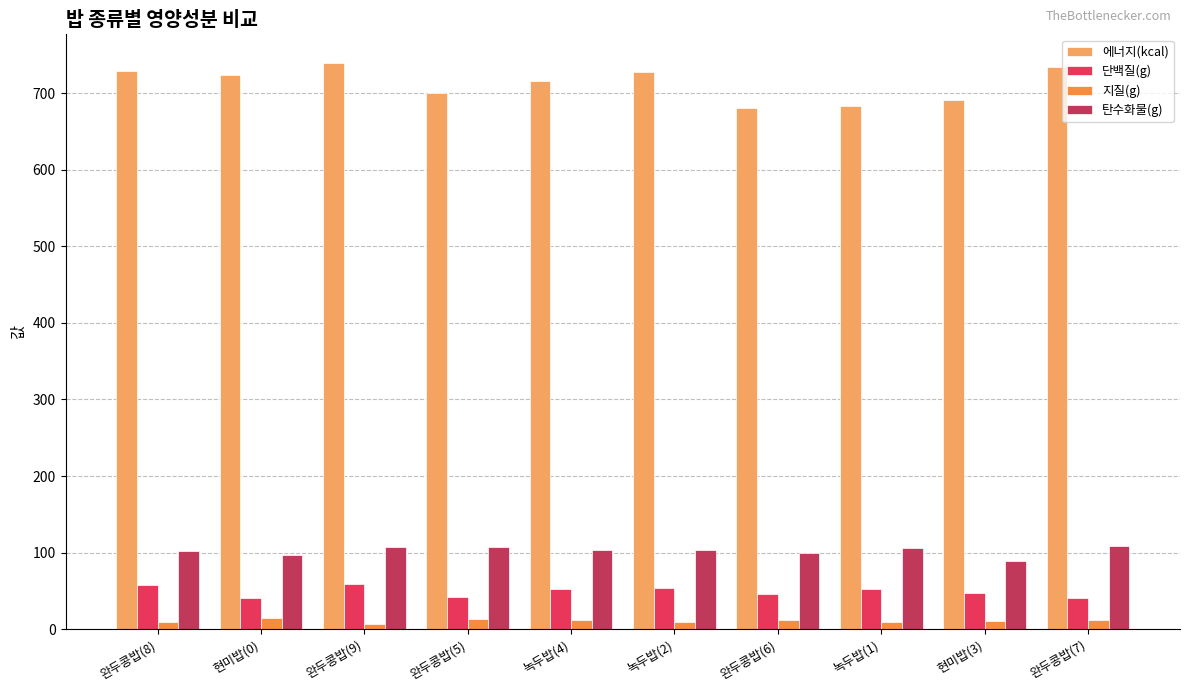

What is the sum of the 에너지(kcal) values at 완두콩밥(6) and 녹두밥(2)?

1407.8